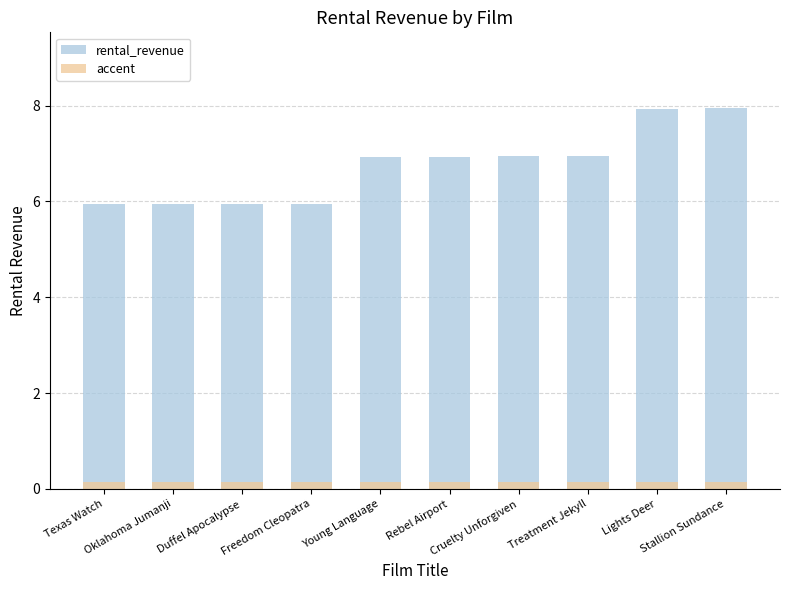

At which category is the sum across all series the highest?

Stallion Sundance